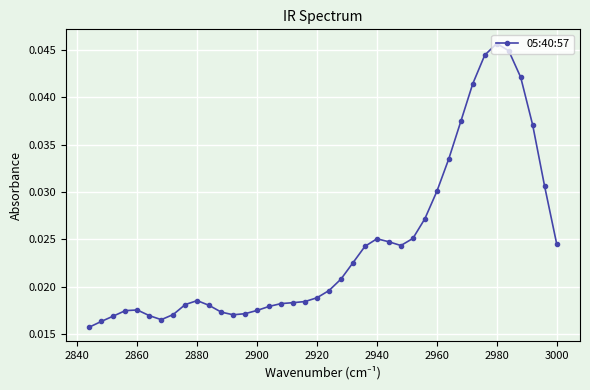

What is the sum of all values?

1.0